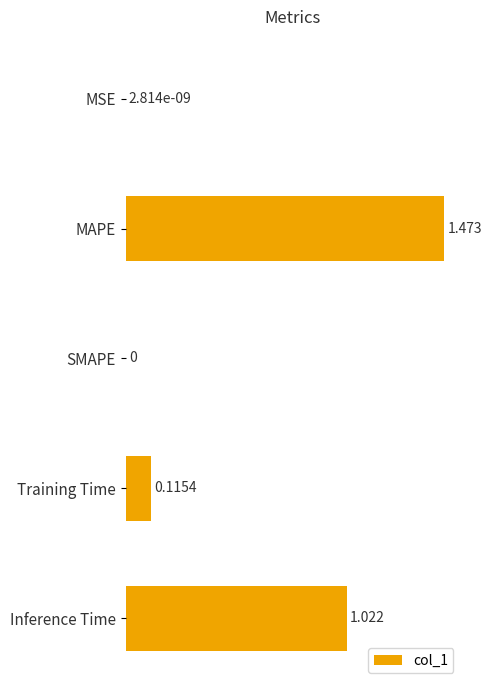

Between Training Time and SMAPE, which is larger?

Training Time